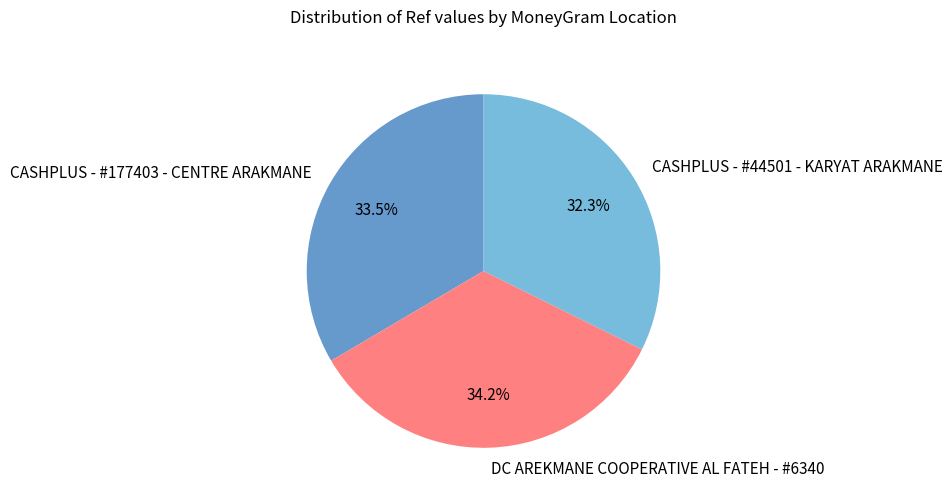

How many segments does this pie chart have?

3